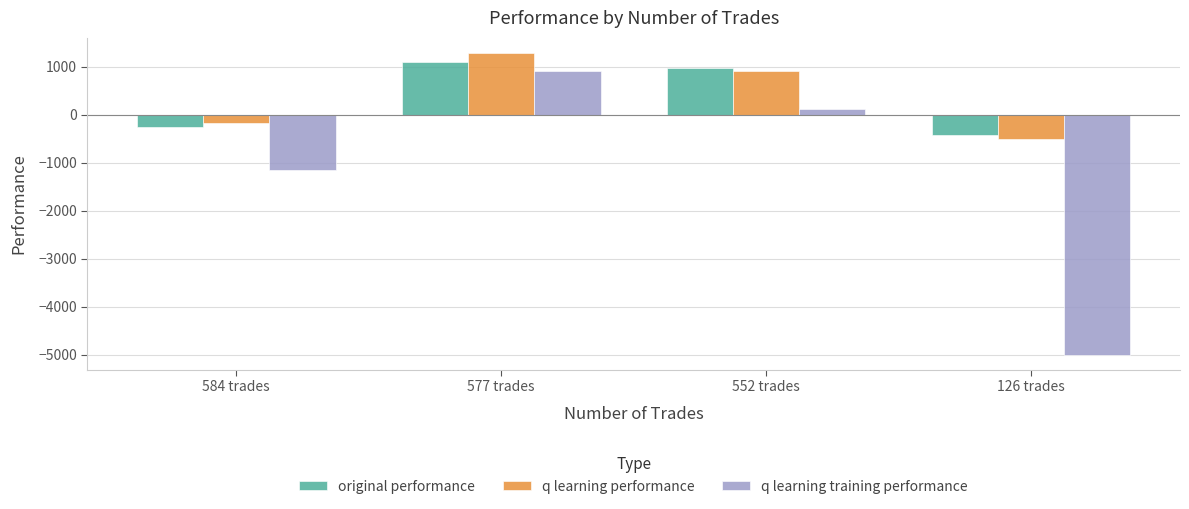

Reading right to left, list all the values displayed in this chart.

original performance: 126 trades=-417.5	552 trades=975.2	577 trades=1090.9	584 trades=-249.2
q learning performance: 126 trades=-502.6	552 trades=898.7	577 trades=1285.2	584 trades=-180.9
q learning training performance: 126 trades=-5000.0	552 trades=113.3	577 trades=901.2	584 trades=-1161.2